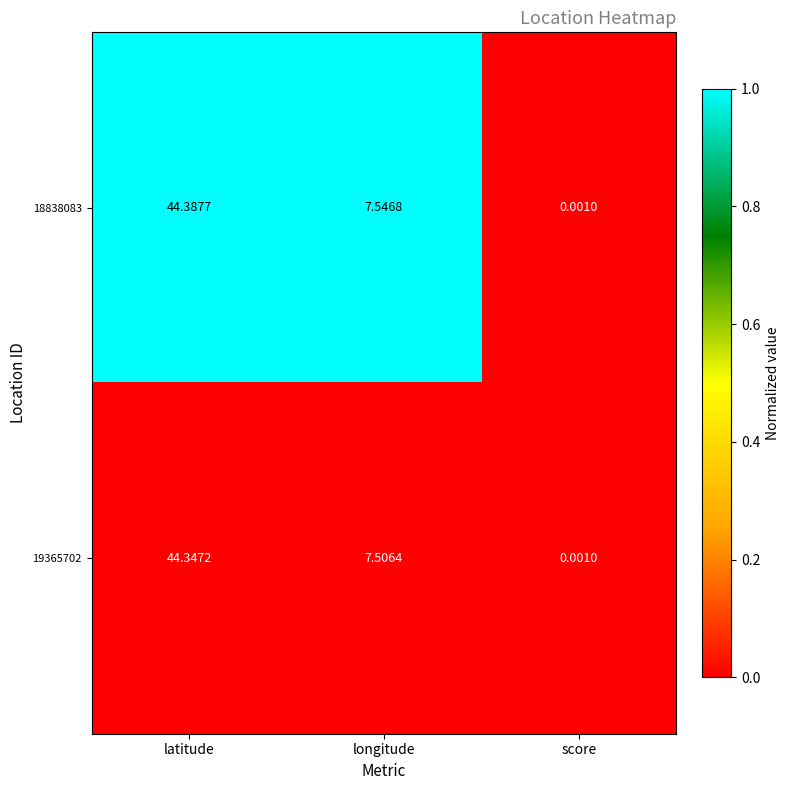

Is the value of 19365702 at longitude greater than the value of 18838083 at latitude?

No